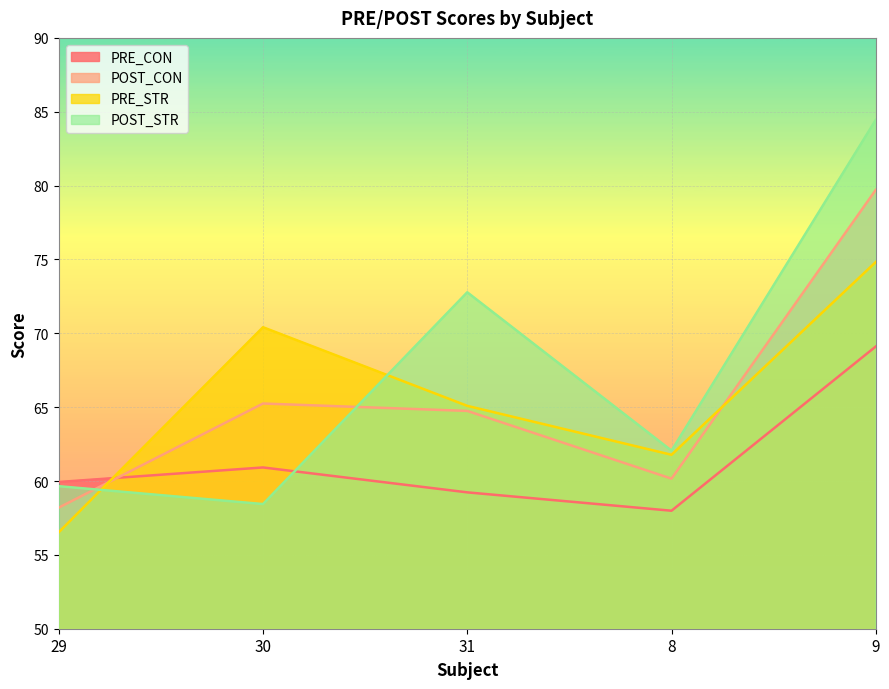

True or false: POST_STR has more than 2 interior local peaks.

False